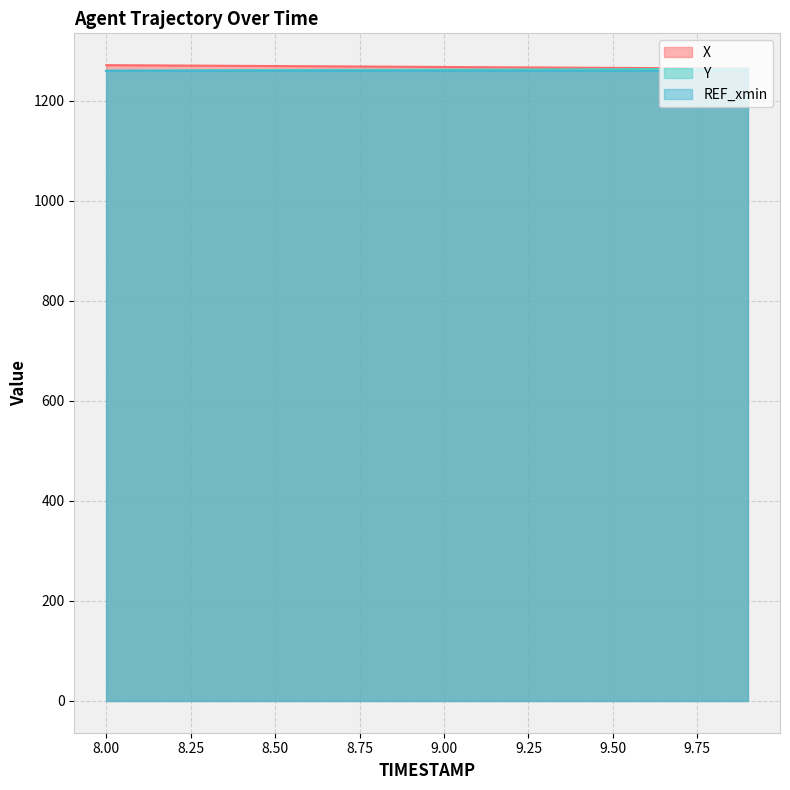

How many distinct data groups are displayed?

3